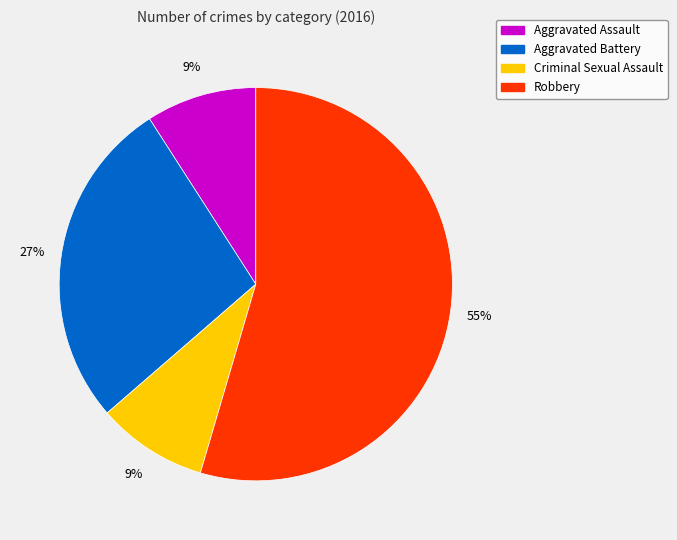

The Criminal Sexual Assault slice represents 1% of the pie. True or false?

False